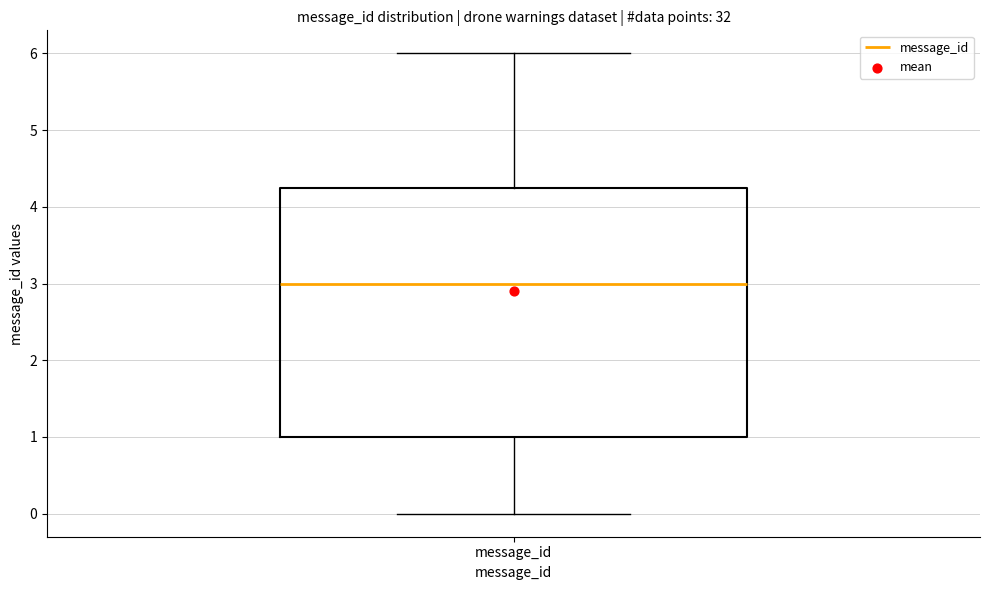

Transcribe this box plot: give where the median line is, the range the box spans, and where the two whiskers end, as read against the y-axis. The values are not printed on the chart, so give them approximately, as read against the axis.

median 3.0, box 1.0 to 4.3, whiskers 0.0 to 6.0